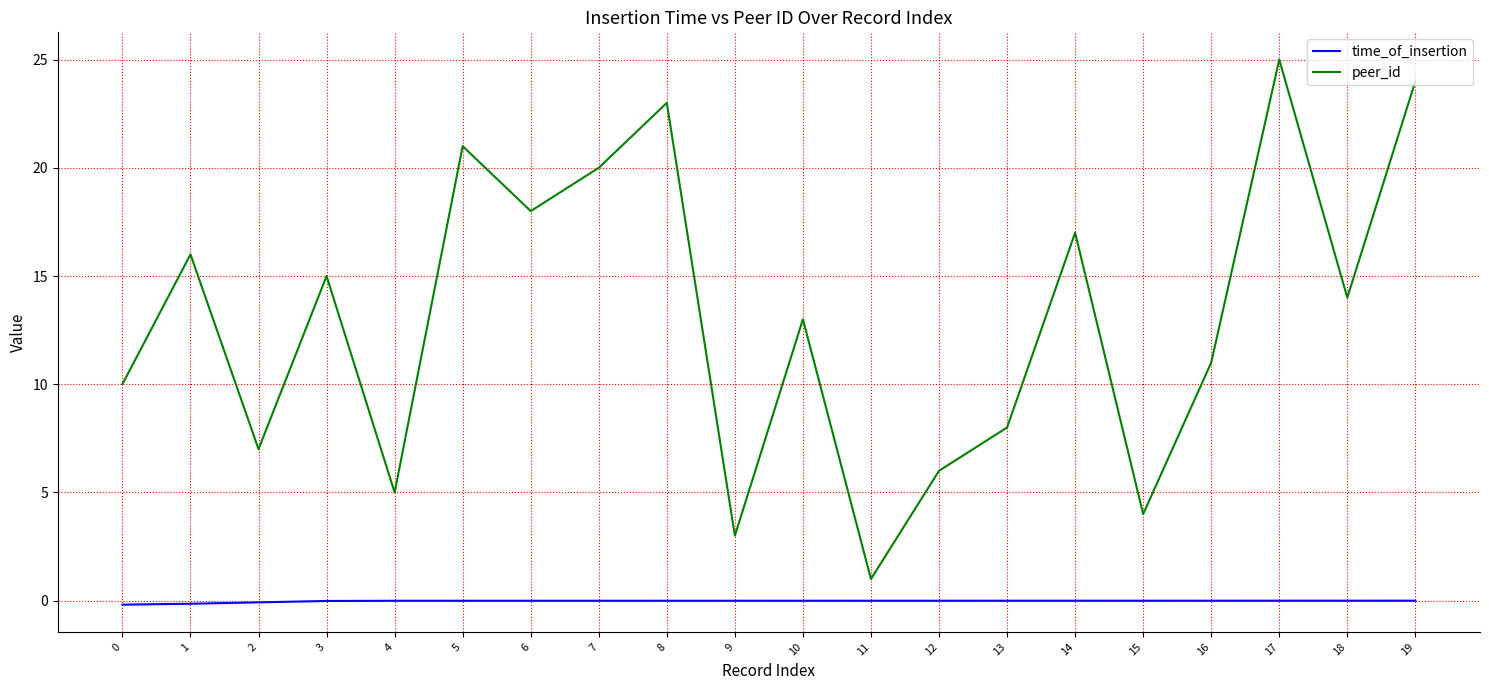

Does the chart have visible grid lines?

Yes